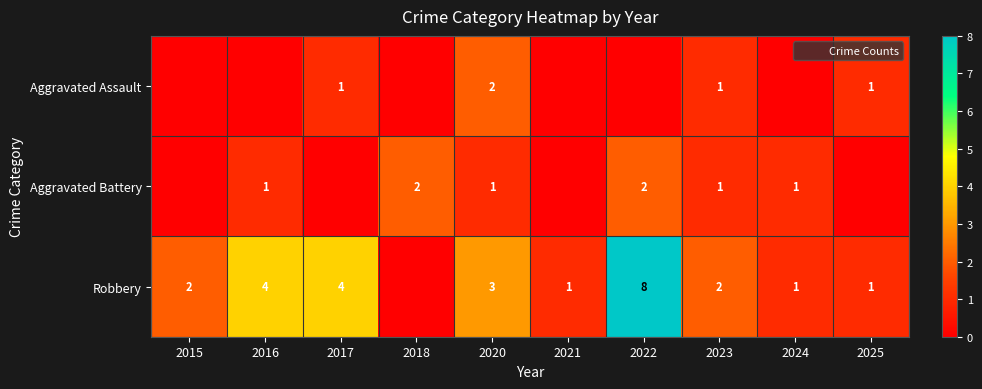

The value of Aggravated Battery at 2016 is 2. True or false?

False